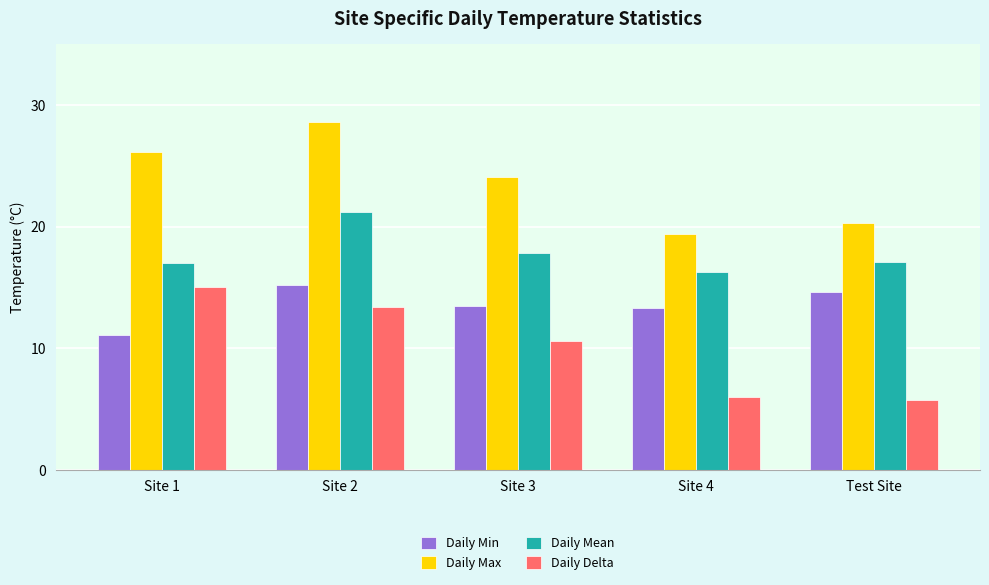

Between Site 2 and Site 4, which series saw the biggest shift?

Daily Max